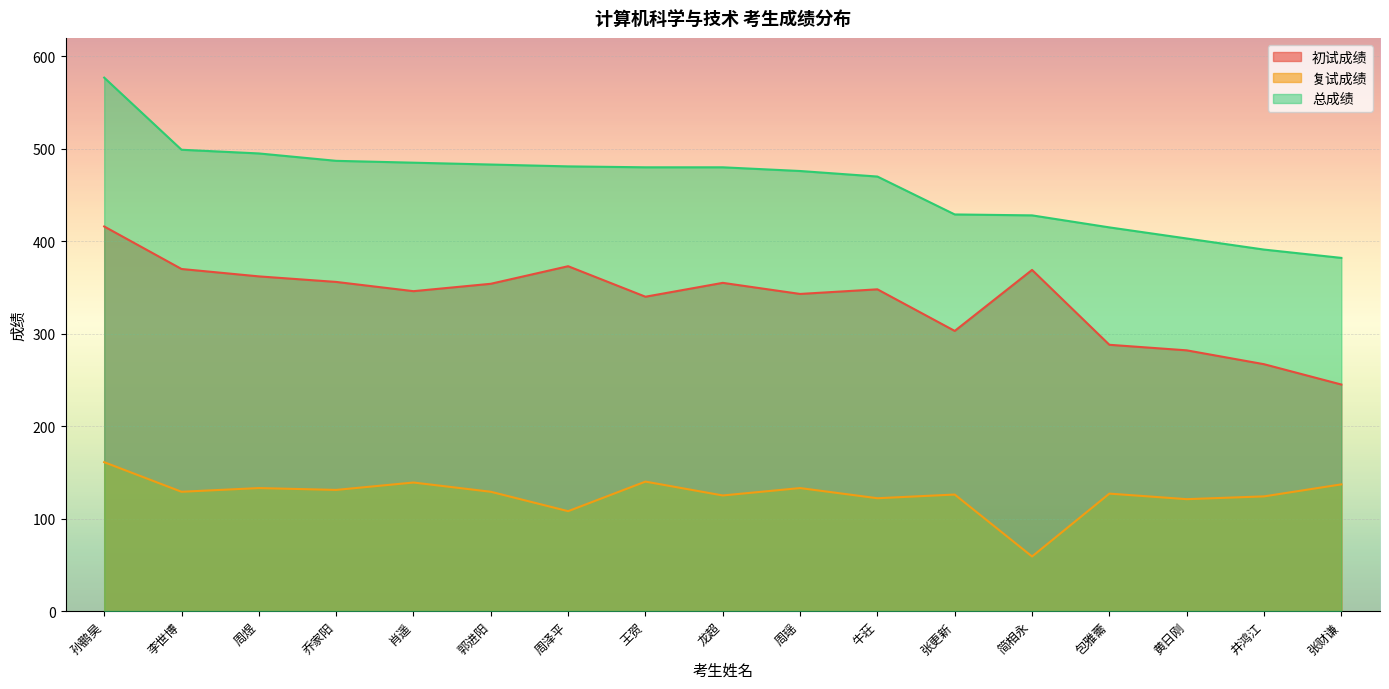

Where is 初试成绩 nearest to the value 330?

王贺